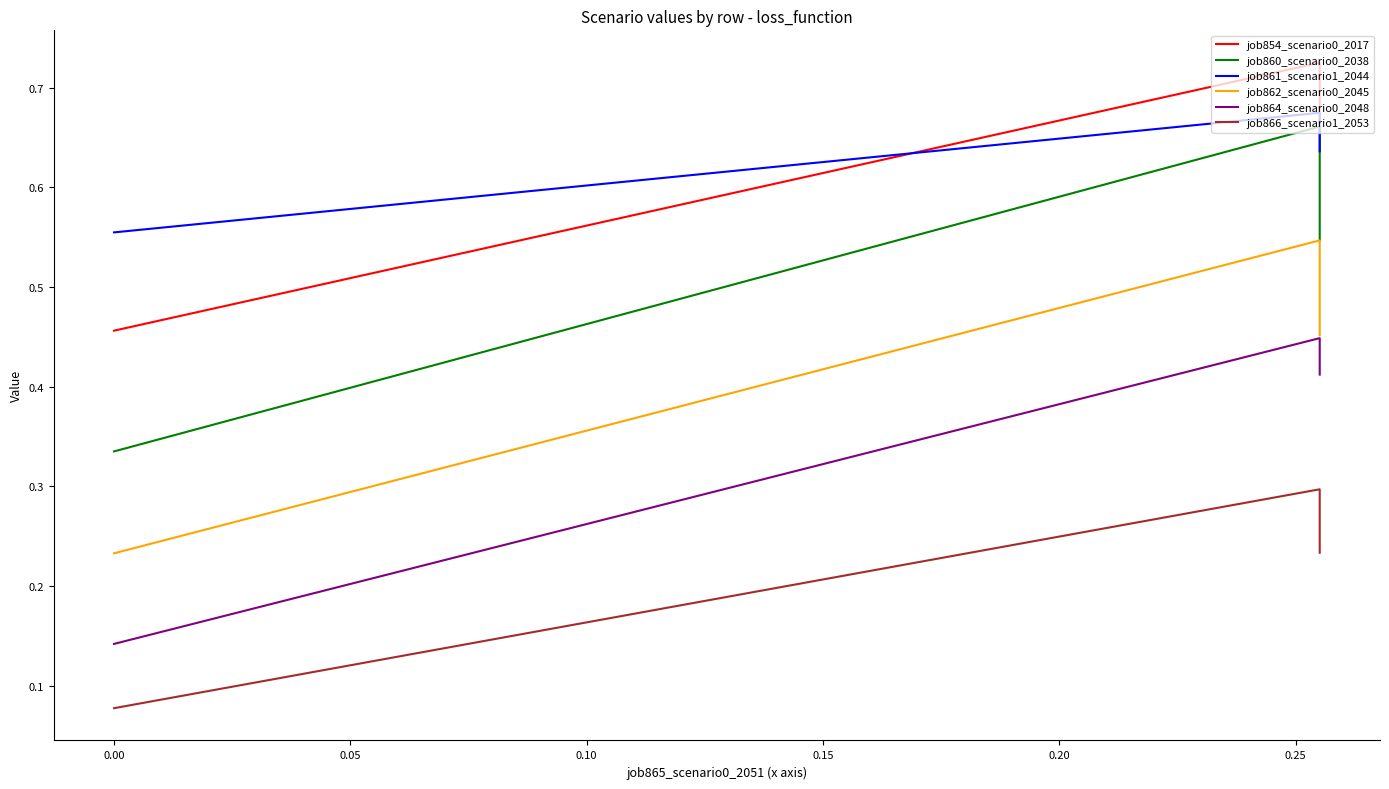

What are all the series names shown in the legend?

job854_scenario0_2017, job860_scenario0_2038, job861_scenario1_2044, job862_scenario0_2045, job864_scenario0_2048, job866_scenario1_2053